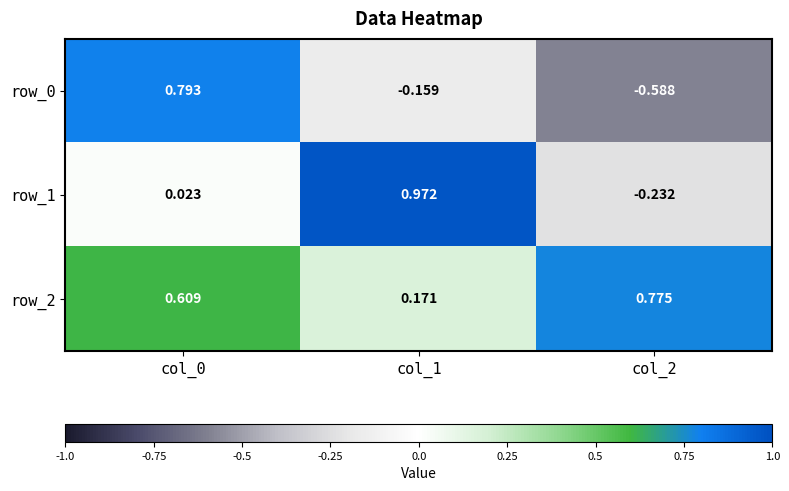

Is the value of row_1 at col_0 greater than the value of row_0 at col_1?

Yes